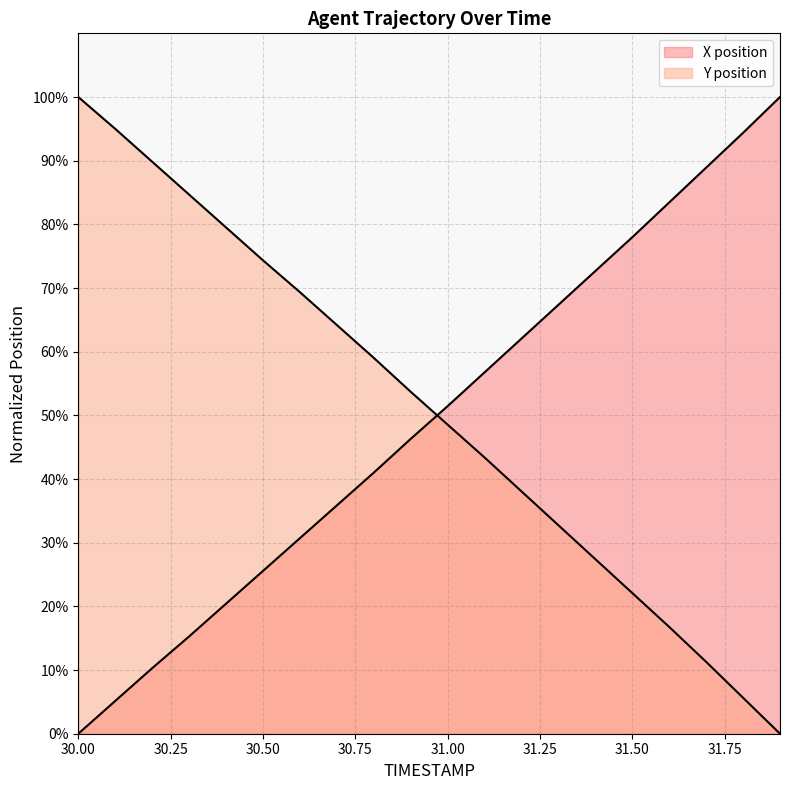

What is the maximum value for X?

100.0